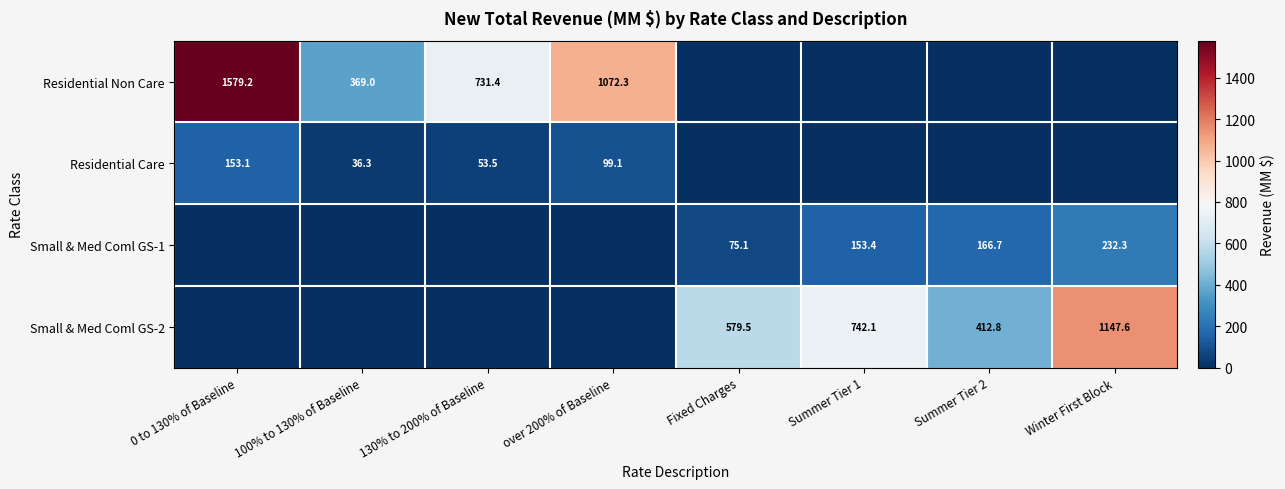

Is it true that Residential Care equals 99.1 at over 200% of Baseline?

True